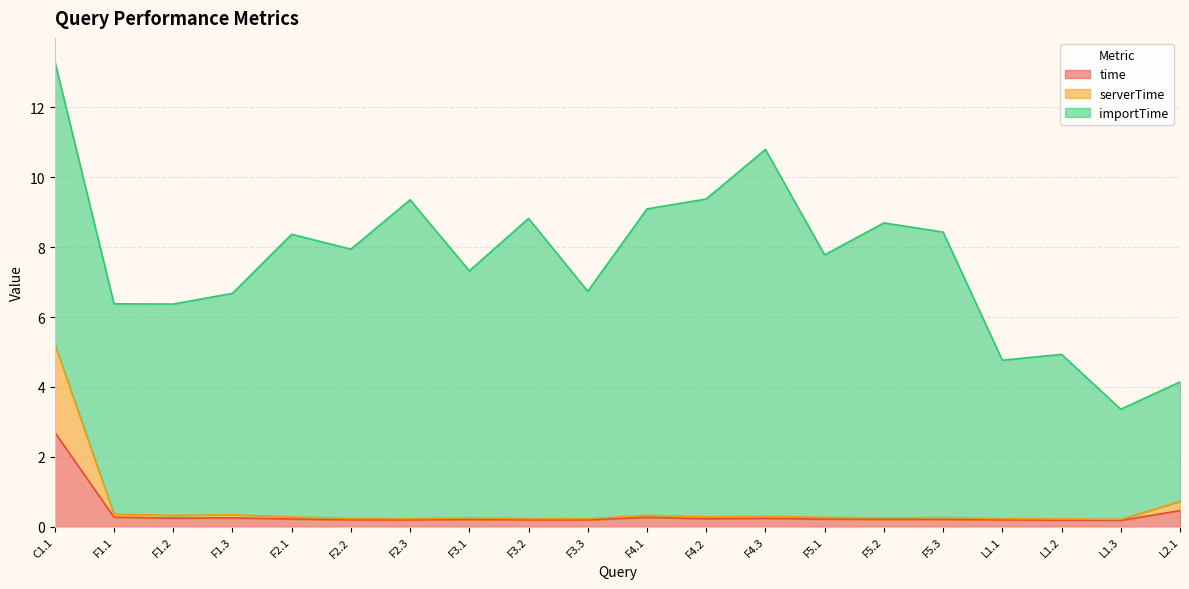

What position from the right is F3.3?

11